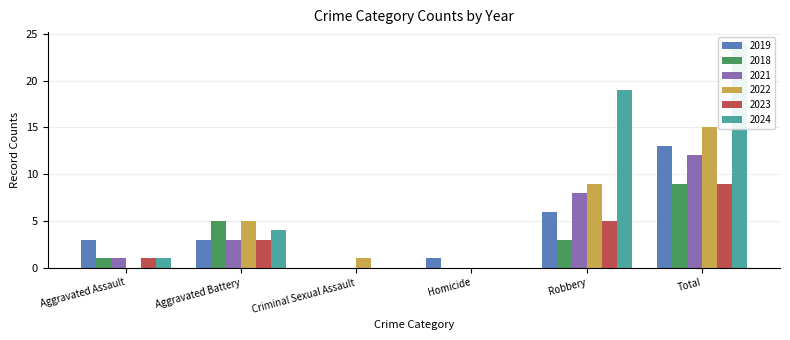

List the labels in order of 2018 value, largest first.

Total, Aggravated Battery, Robbery, Aggravated Assault, Criminal Sexual Assault, Homicide